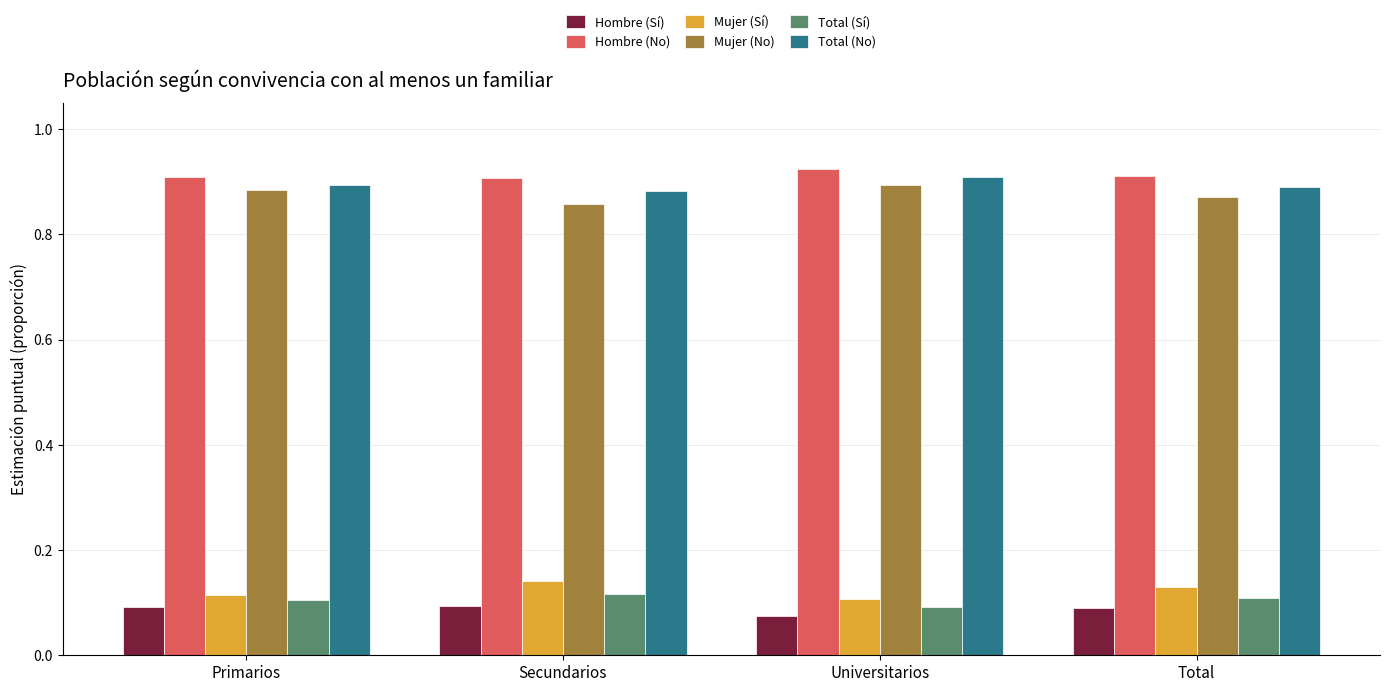

At how many categories does at least one series exceed 0?

4